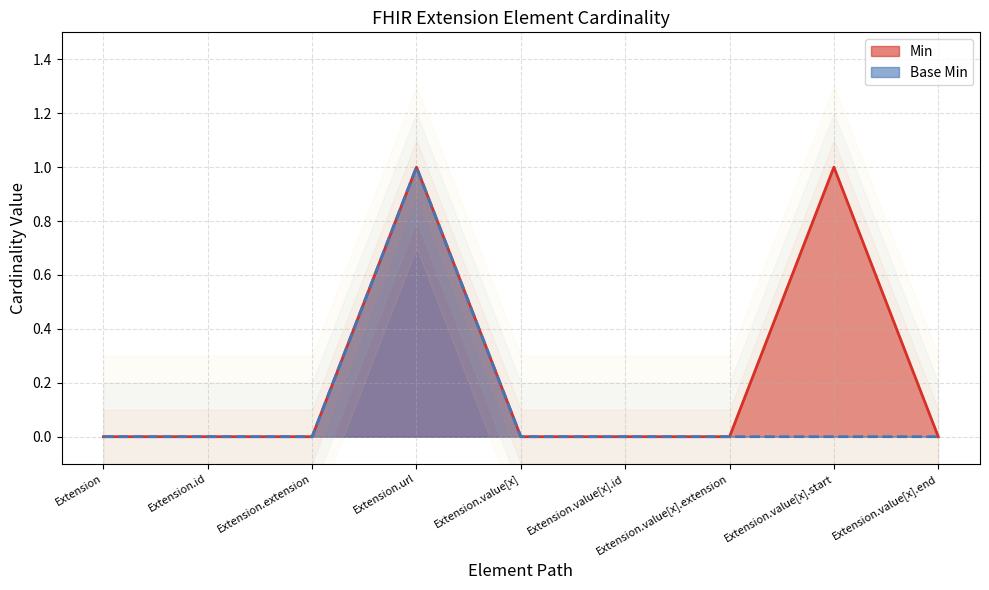

True or false: Base Min and Min intersect in this chart.

False